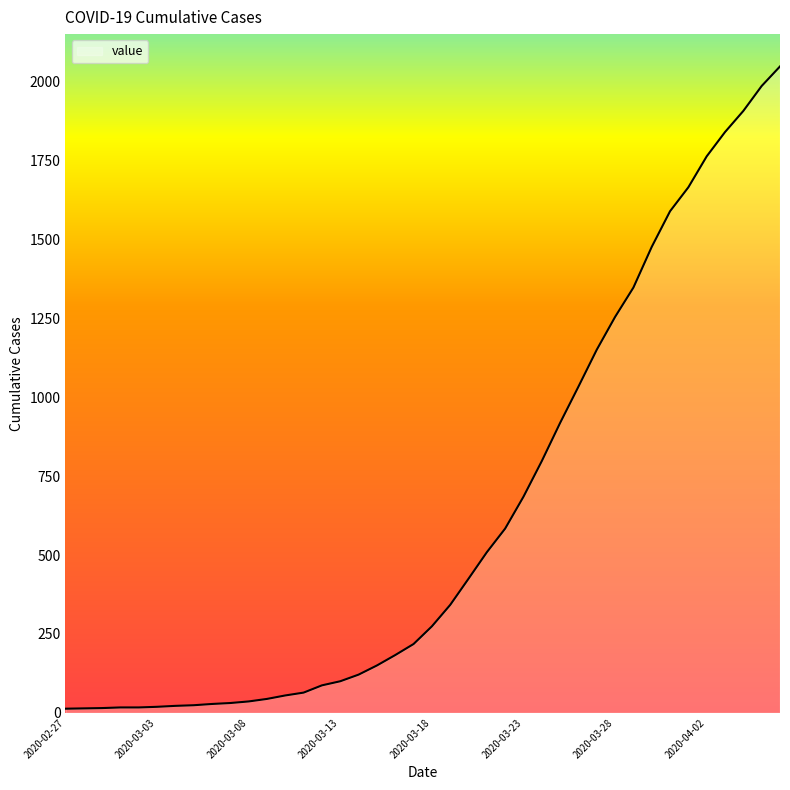

What is the difference between the maximum and minimum values?

2036